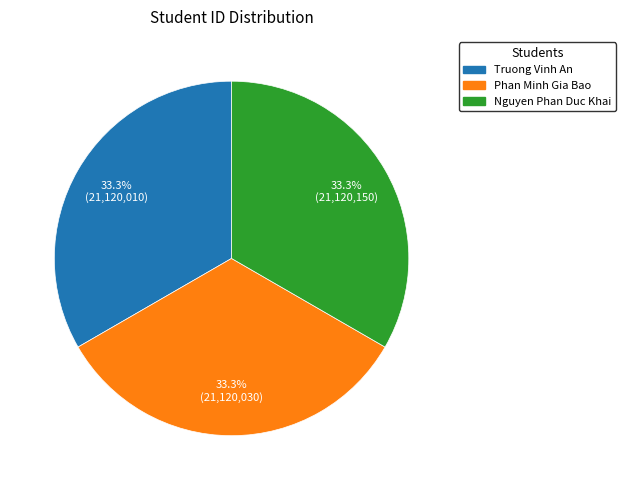

What percentage do Nguyen Phan Duc Khai and Truong Vinh An together represent?

66.7%